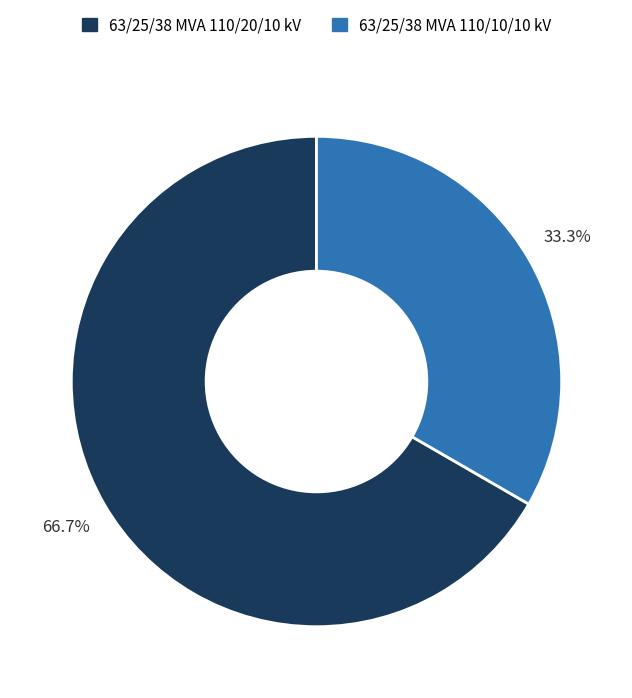

Count the number of slices in the pie.

2